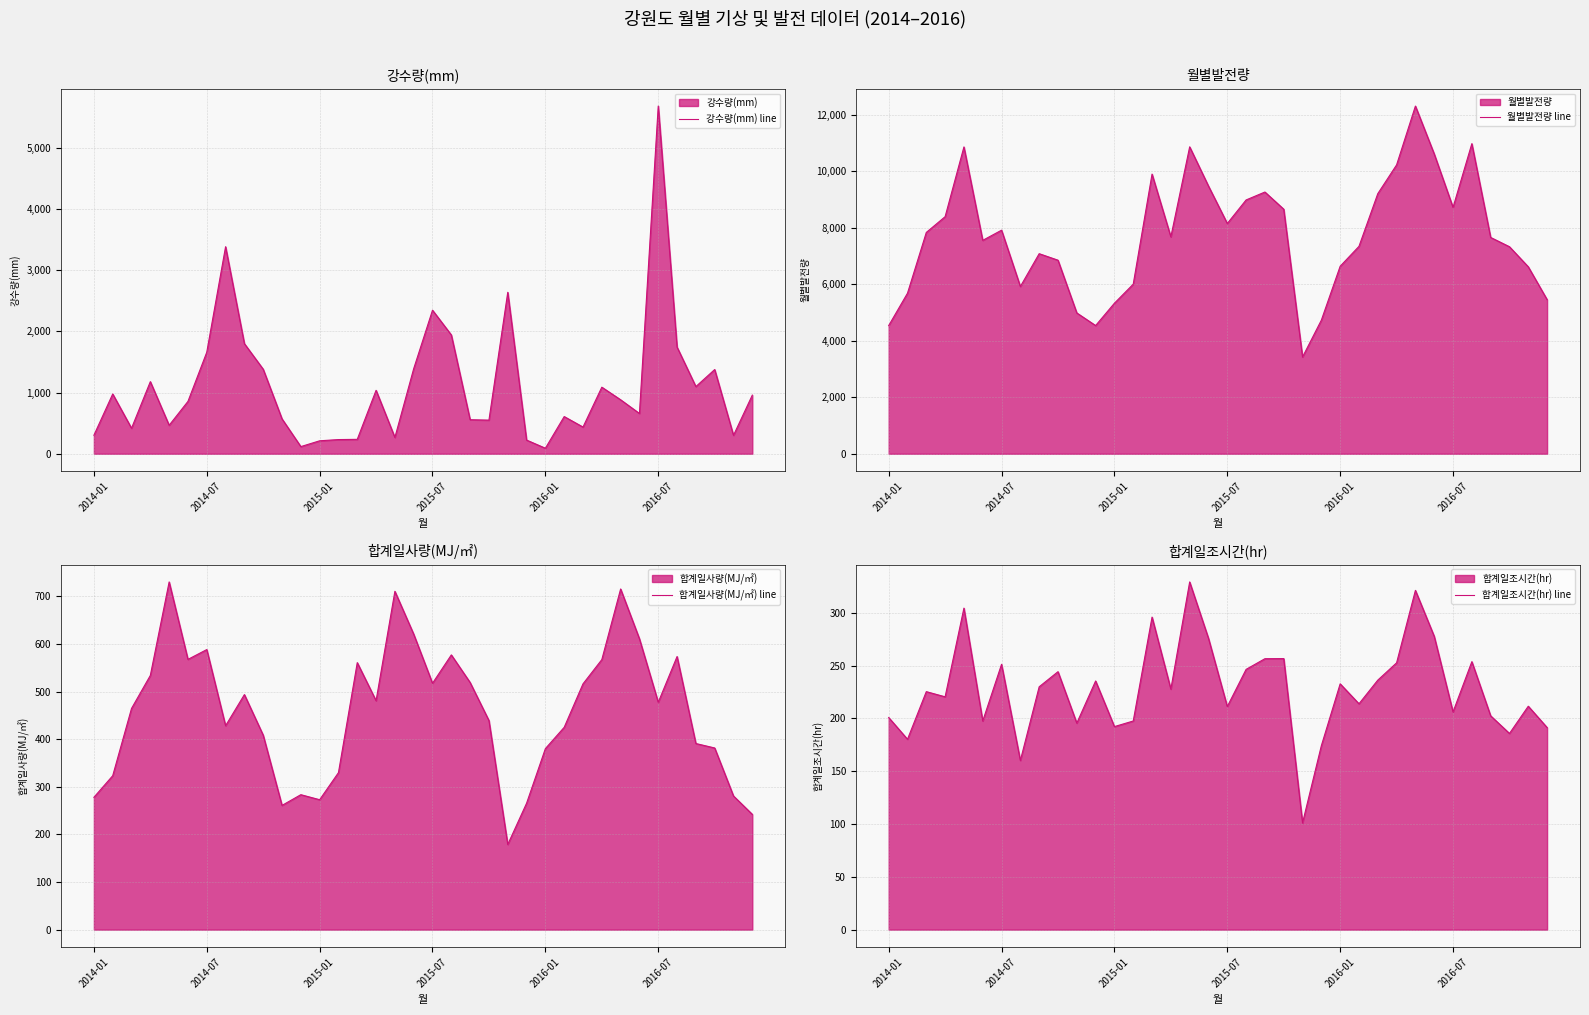

What is the maximum value for 합계일사량(MJ/㎡) line?

730.5